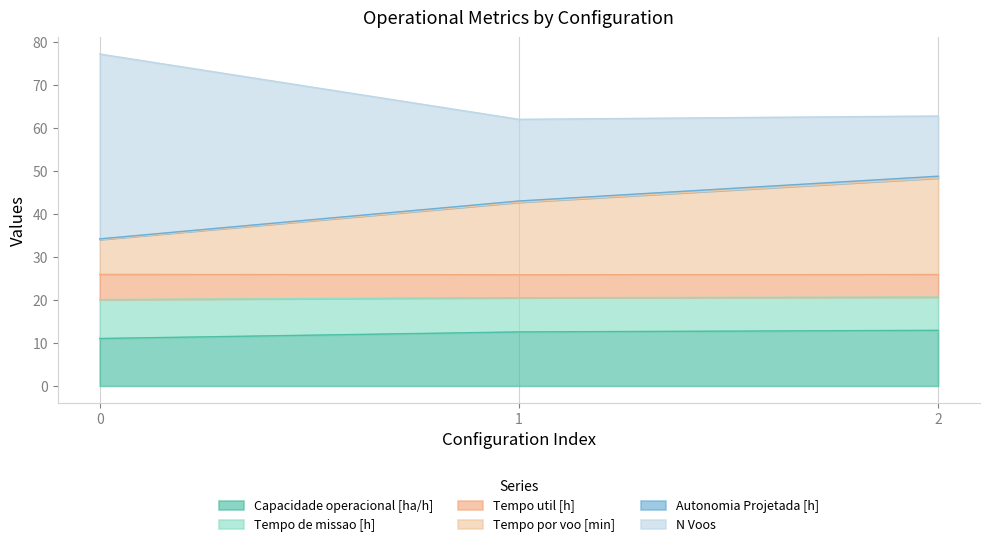

What is the minimum value for Capacidade operacional [ha/h]?

11.0